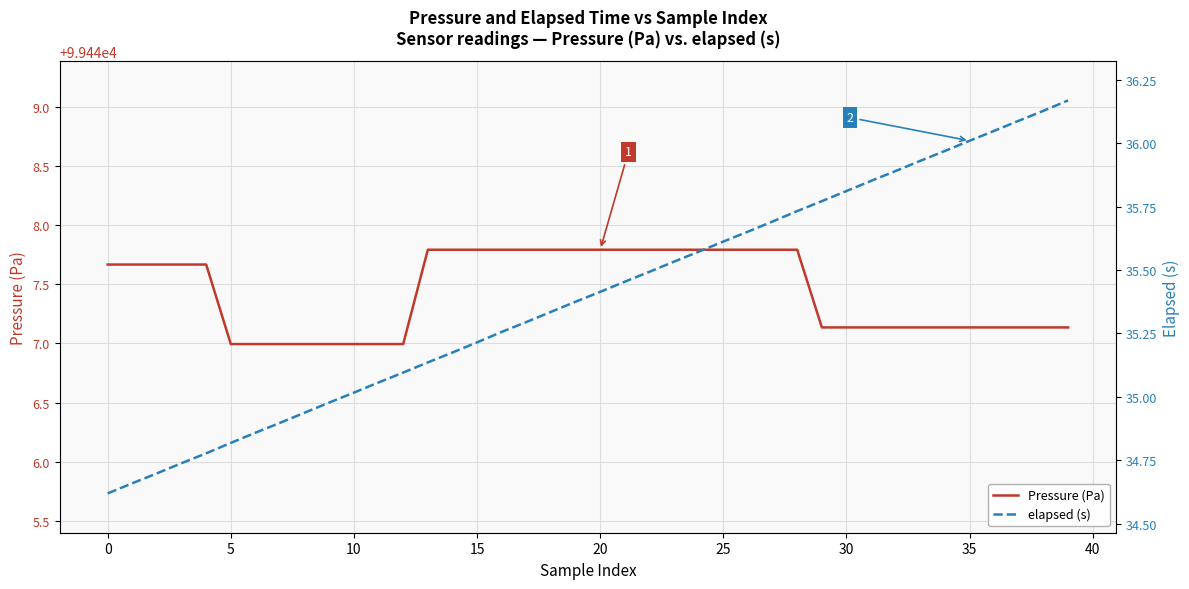

True or false: elapsed (s) and Pressure (Pa) cross at least once.

False